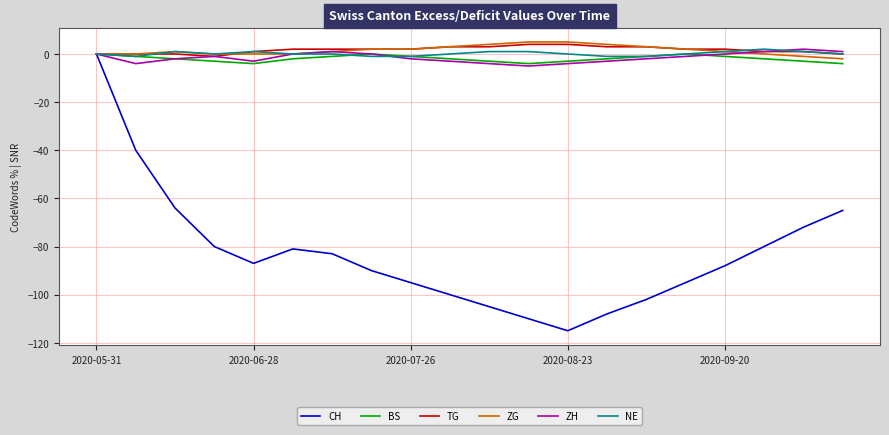

How many ZH values are between -3 and 0?

12